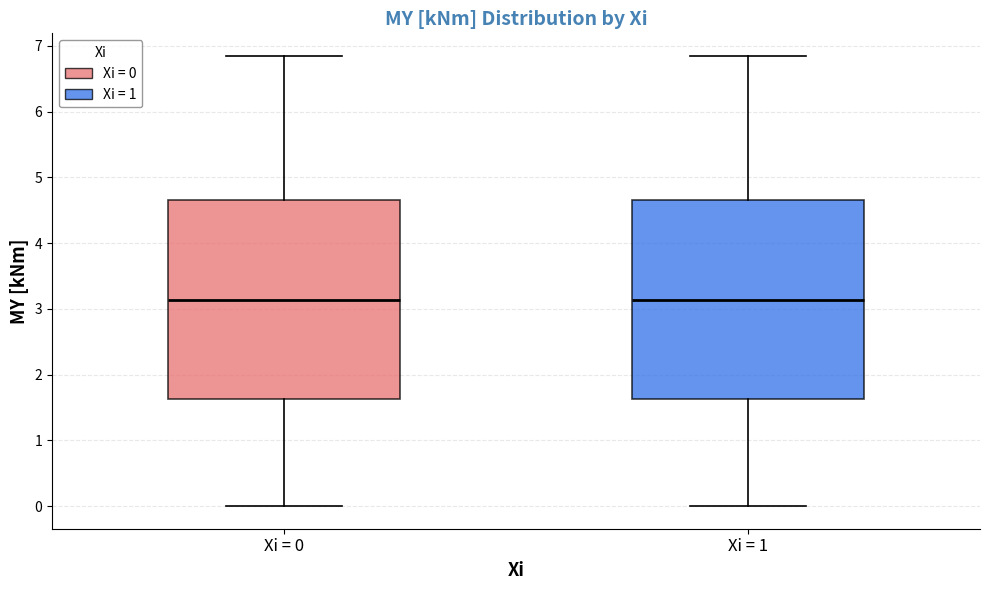

Where does the median line of the box for Xi = 0 sit on the y-axis? The values are not printed on the chart, so give them approximately, as read against the axis.

3.1